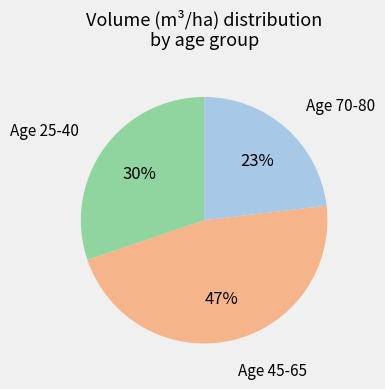

To the nearest percent, what is the difference between the largest and smallest slice percentages?

24%